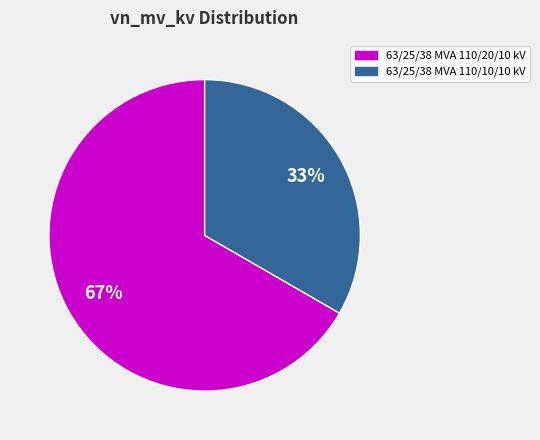

What percentage is the 63/25/38 MVA 110/10/10 kV slice, to the nearest percent?

33%